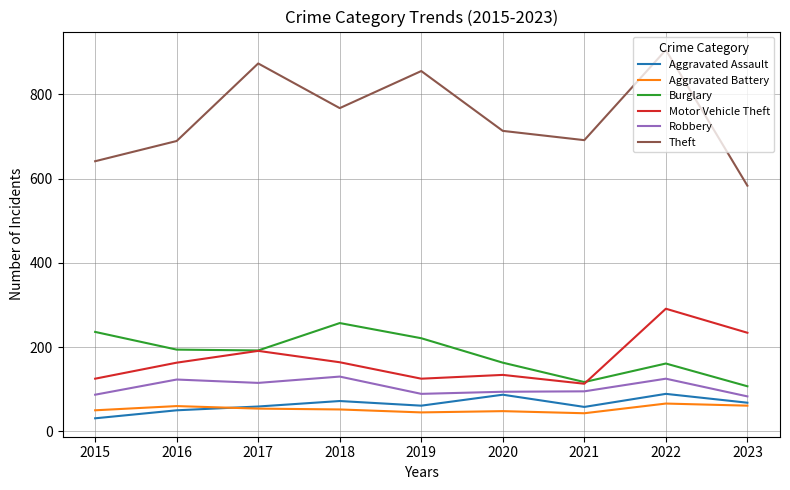

How many lines are shown in the chart?

6